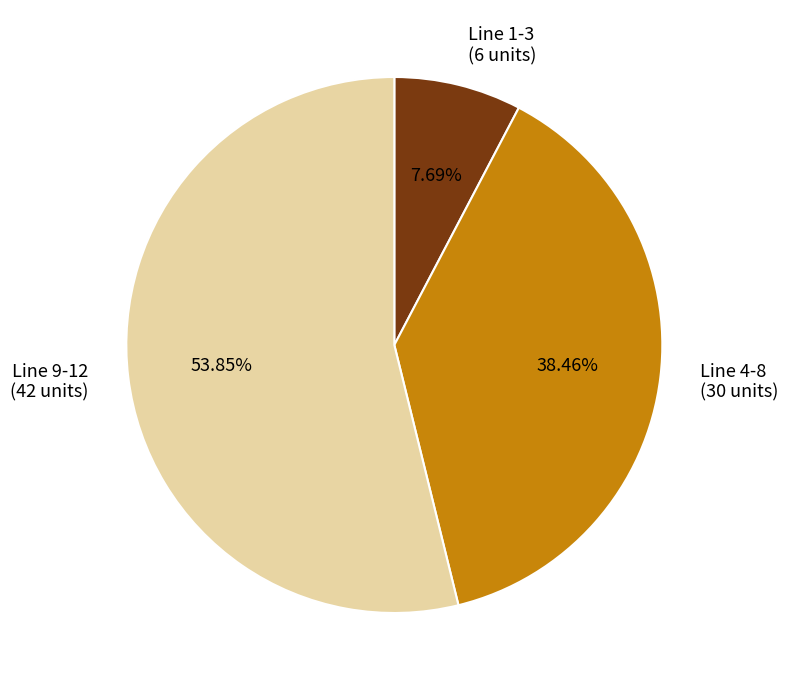

To the nearest percent, what is the average slice percentage?

33%